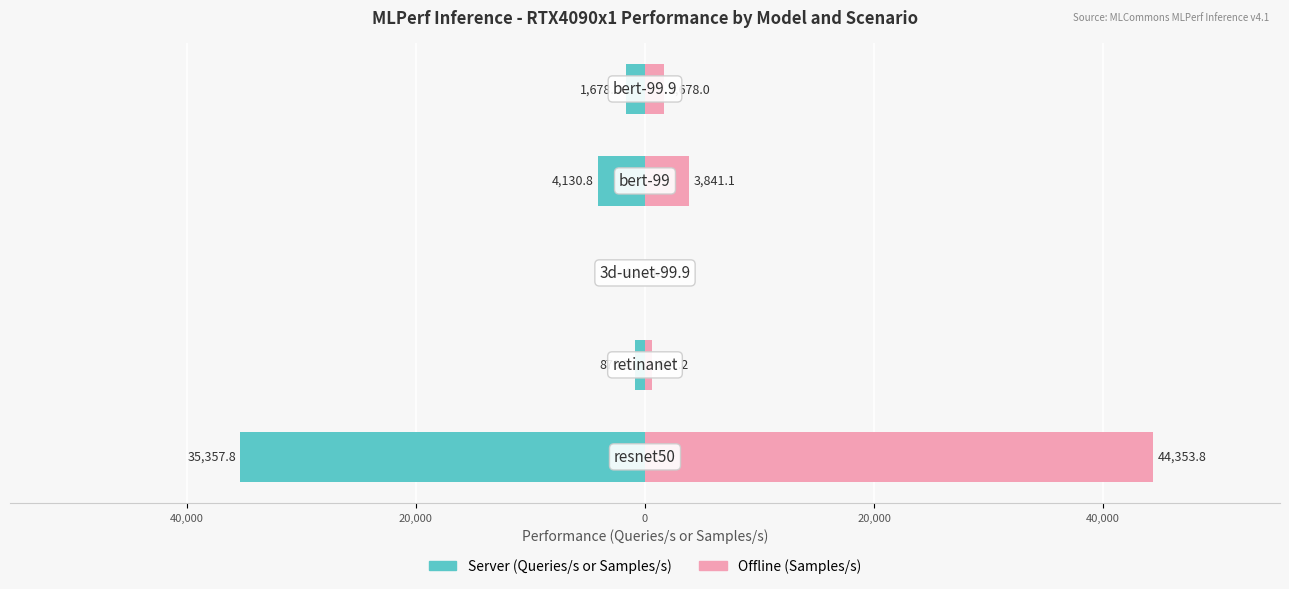

Reading left to right, list all the values displayed in this chart.

Server (Queries/s or Samples/s): 60,000=-35357.8	40,000=-870.5	20,000=-4.2	0=-4130.8	20,000=-1678.0
Offline (Samples/s): 60,000=44353.8	40,000=637.2	20,000=4.2	0=3841.1	20,000=1678.0